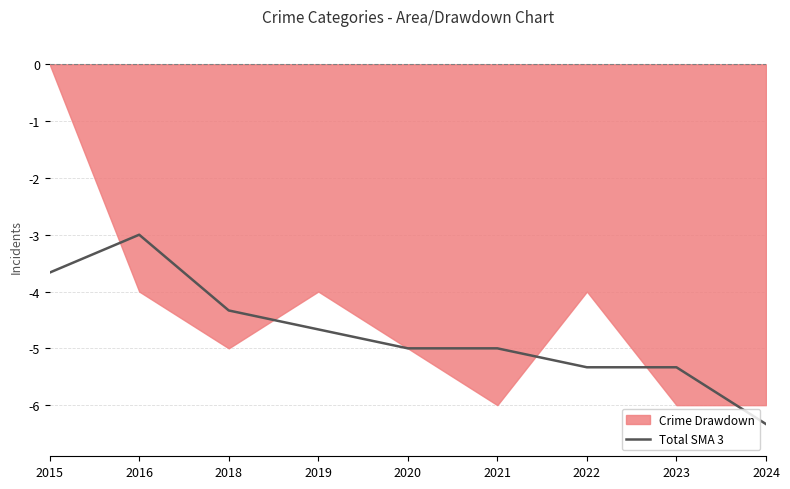

Rank the categories by value from lowest to highest.

2024, 2022, 2023, 2020, 2021, 2019, 2018, 2015, 2016